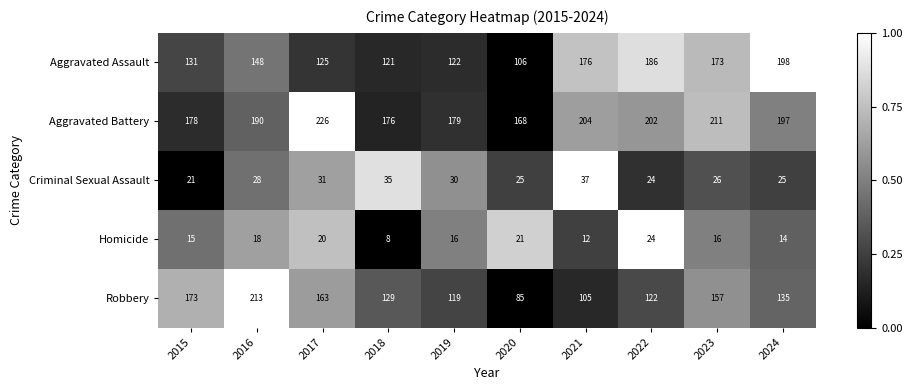

Is it true that Homicide equals 21 at 2015?

False